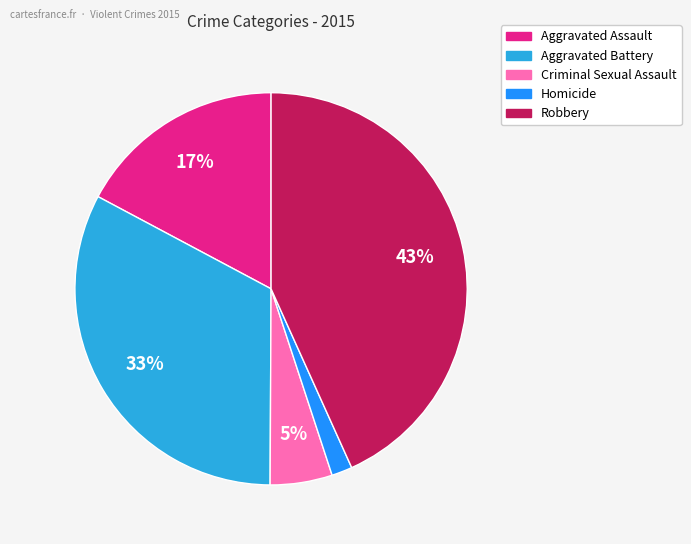

To the nearest percent, what portion does Aggravated Battery represent?

33%